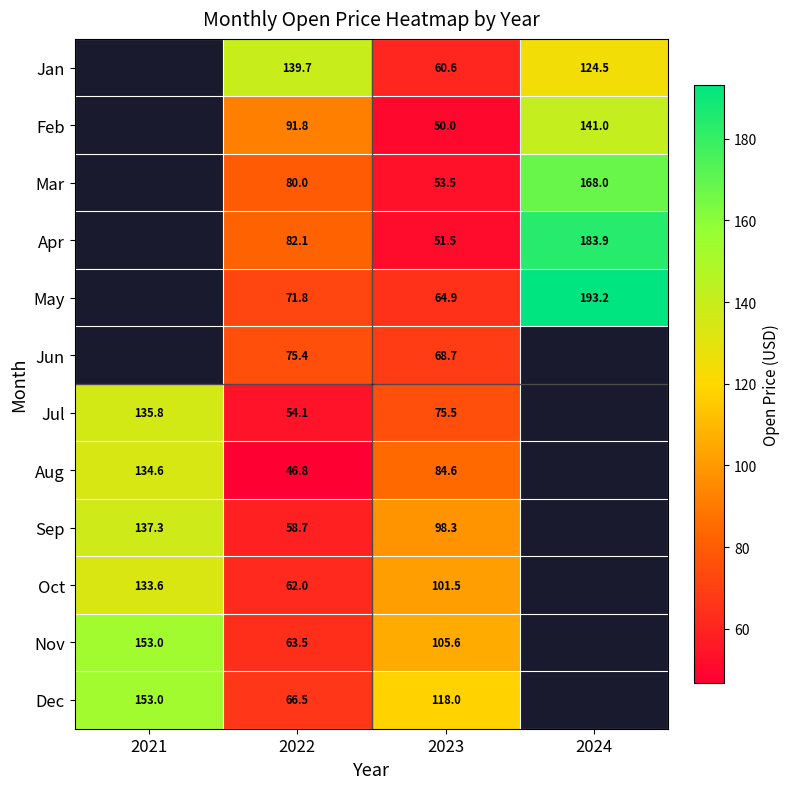

At 2023, list the series in order from smallest to largest.

Feb, Apr, Mar, Jan, May, Jun, Jul, Aug, Sep, Oct, Nov, Dec